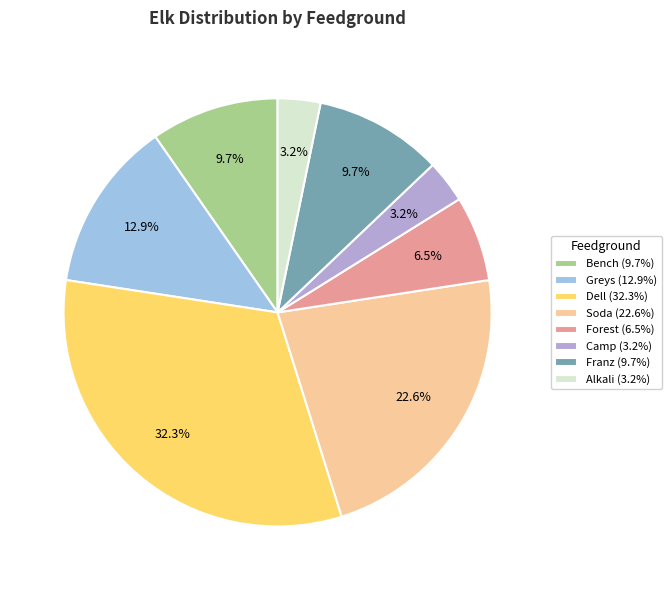

What is the total percentage of Greys and Forest?

19.4%